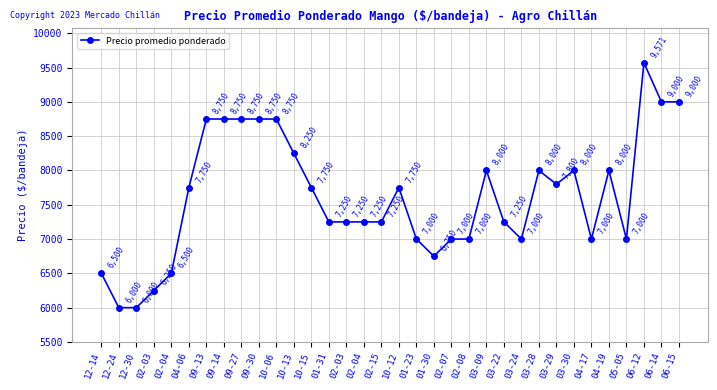

What is the smallest value displayed?

6000